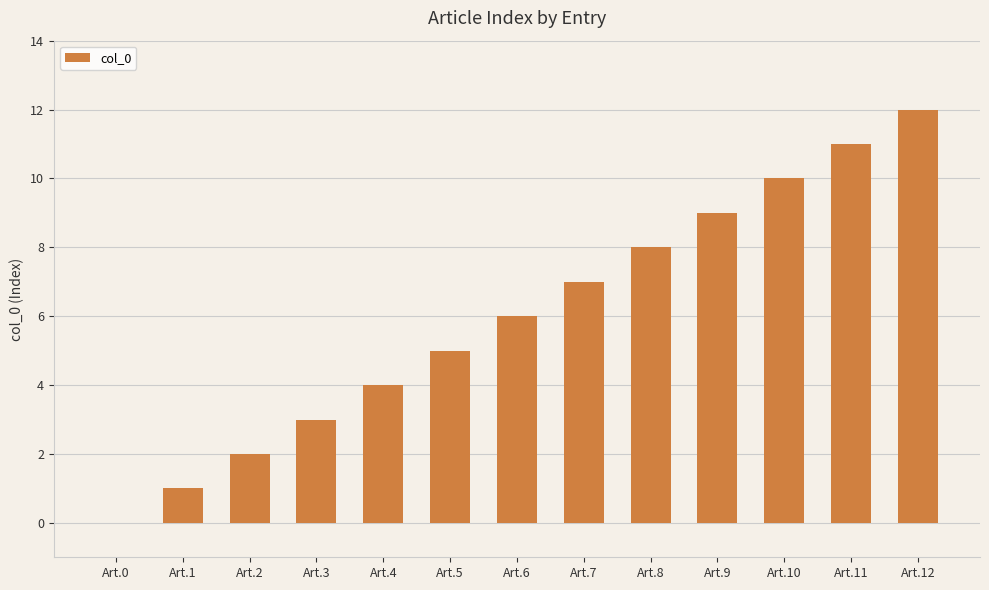

What is the average value?

6